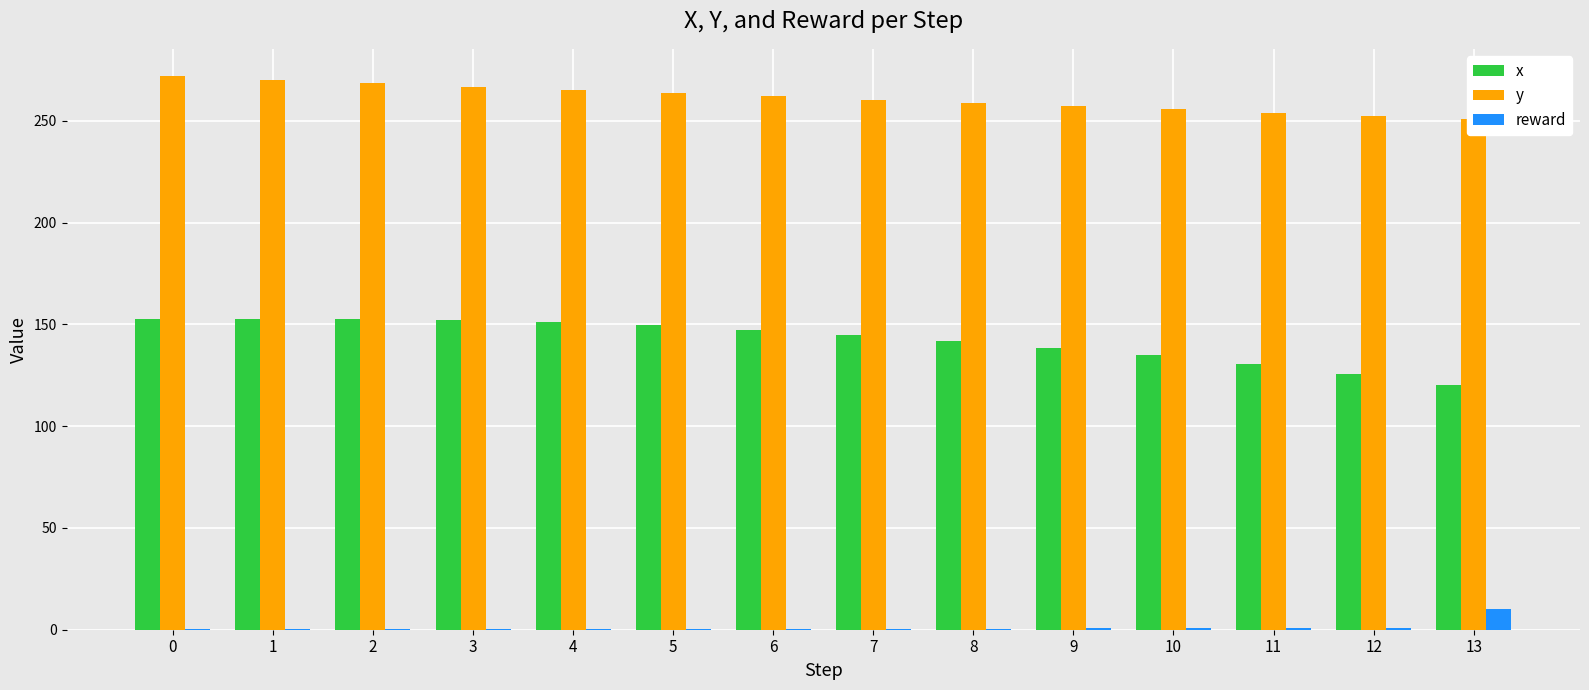

List the labels in order of y value, smallest first.

13, 12, 11, 10, 9, 8, 7, 6, 5, 4, 3, 2, 1, 0